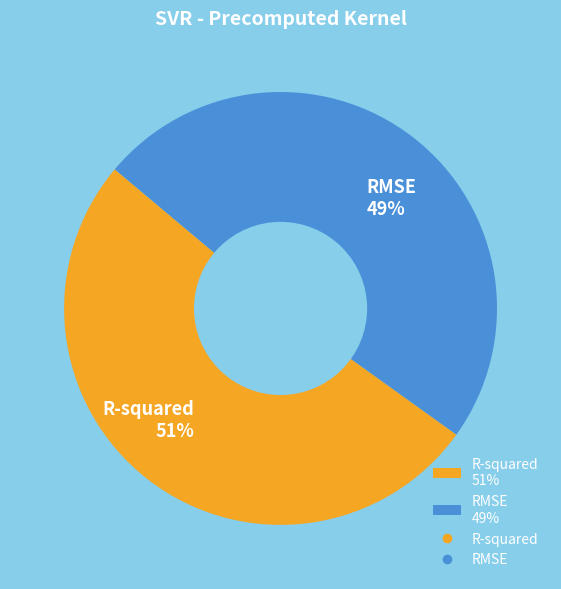

Is the sum of RMSE 49% and R-squared 51% greater than half?

Yes